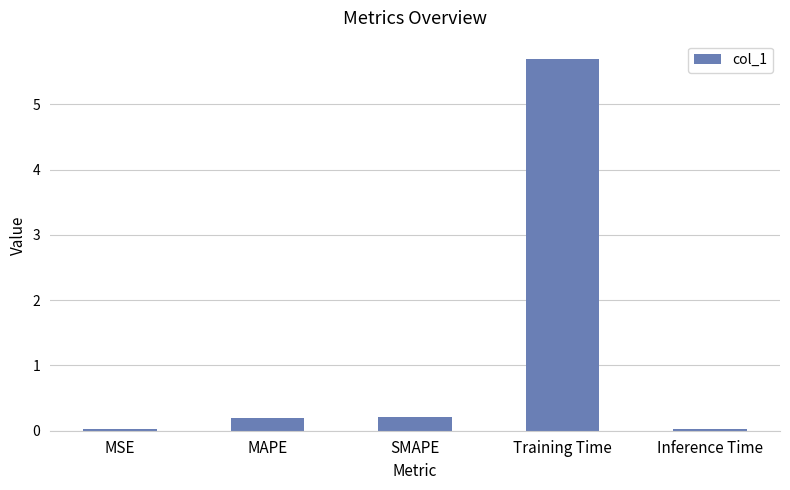

What is the difference between the maximum and minimum values?

5.7